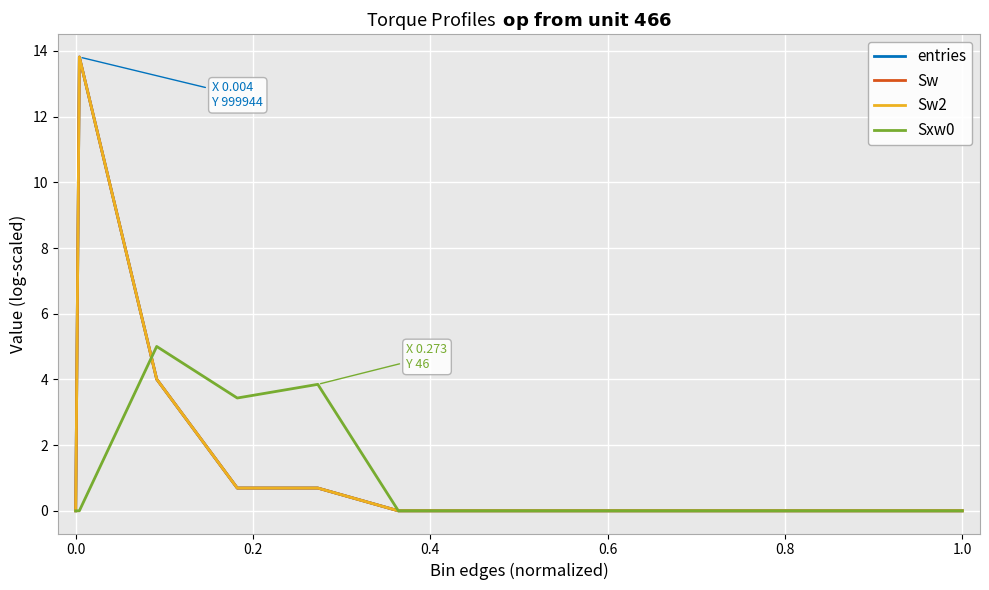

True or false: Sw2 and Sw cross at least once.

False